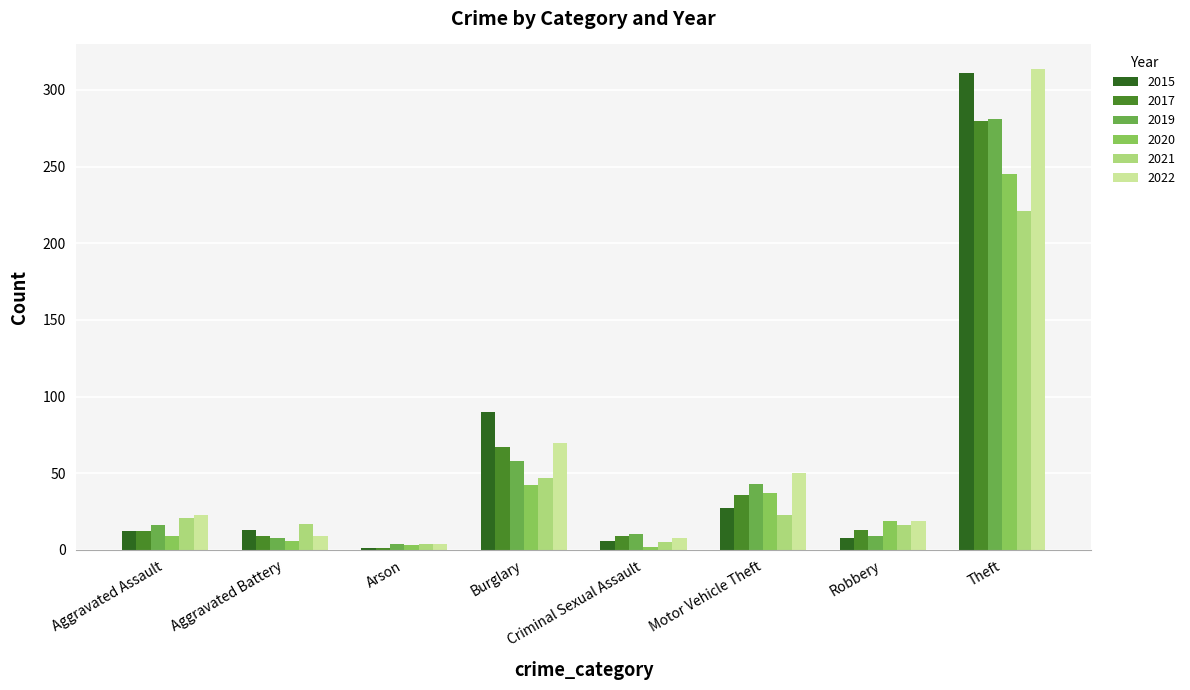

What position from the left is Aggravated Assault?

1